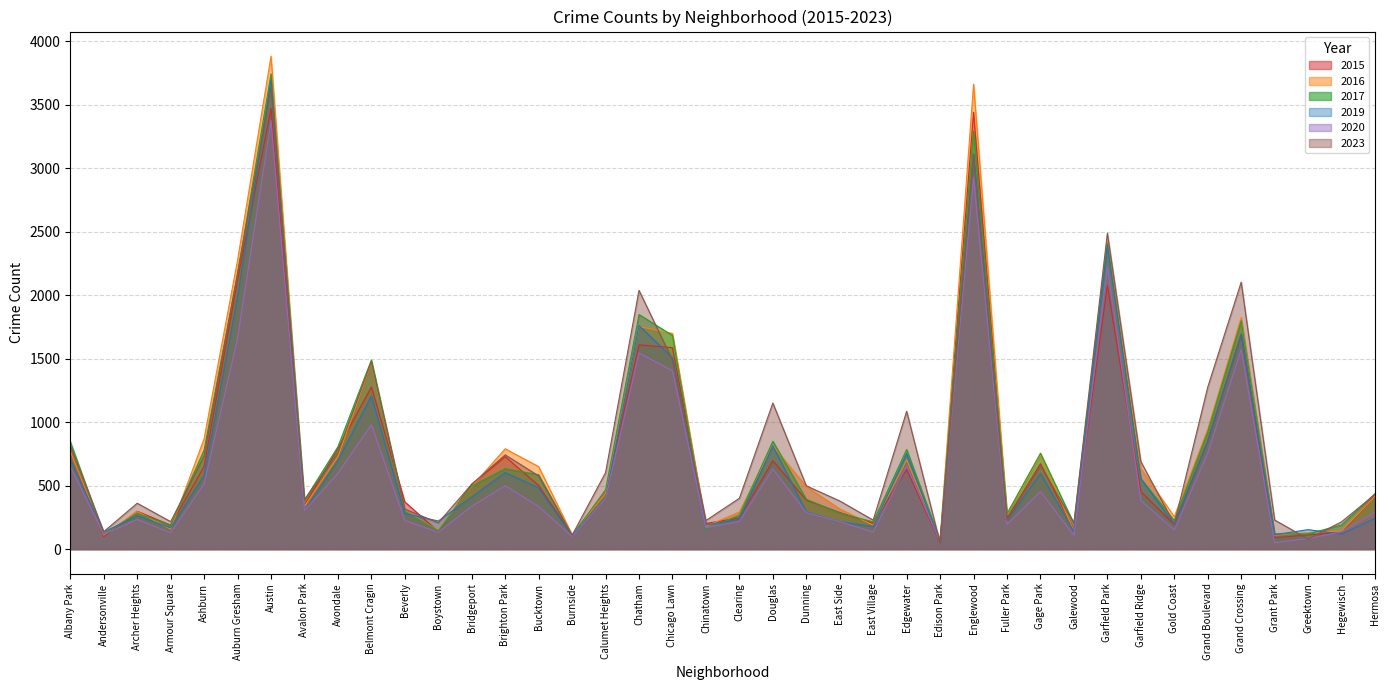

How many series are shown in this chart?

6